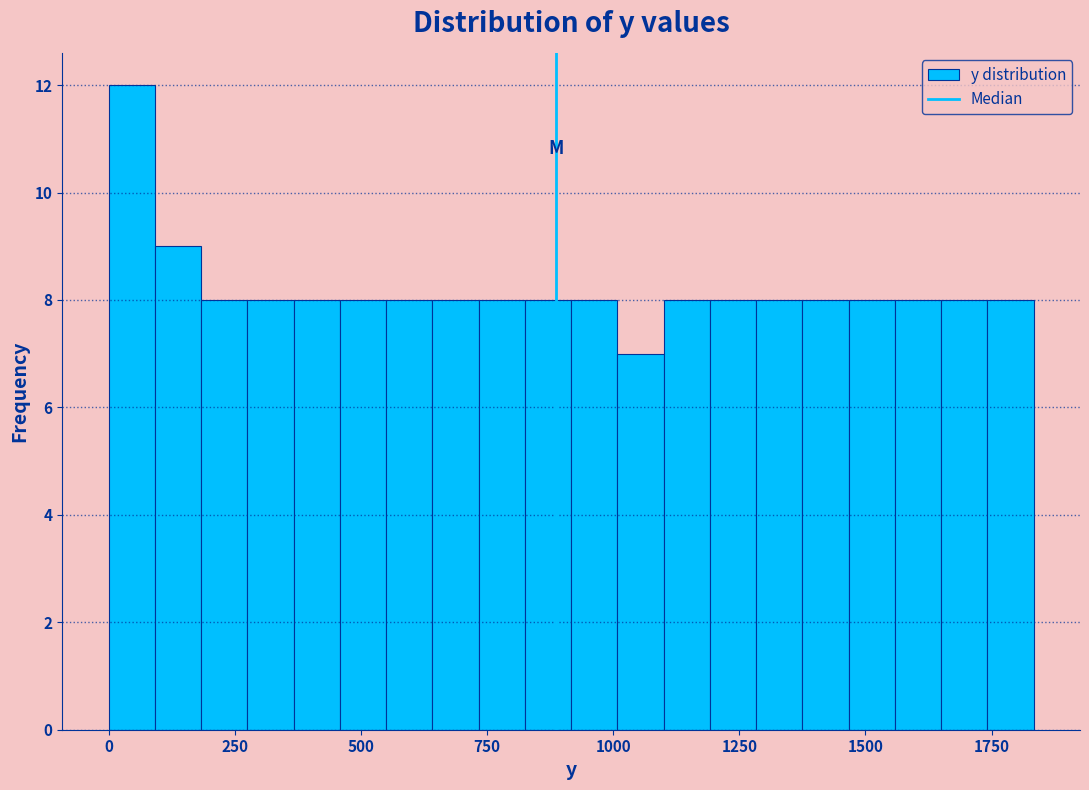

Around what value on the x-axis is the tallest bar? Give the approximate position of its centre, as read against the axis.

50